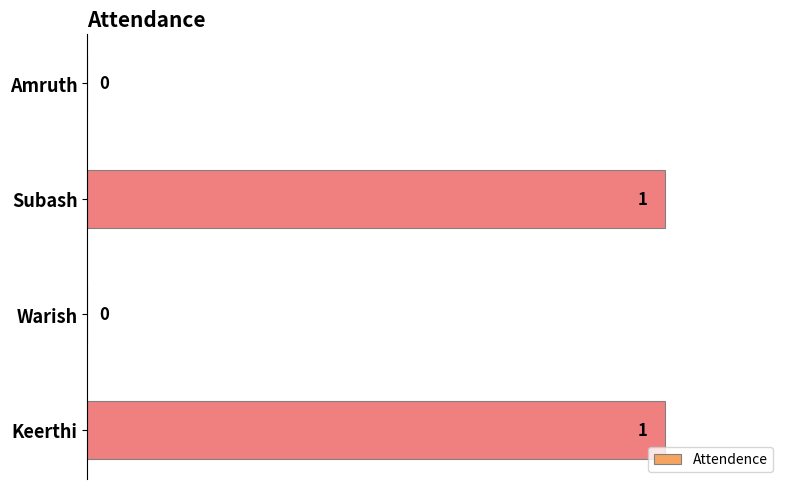

How many values are between 0 and 1?

4